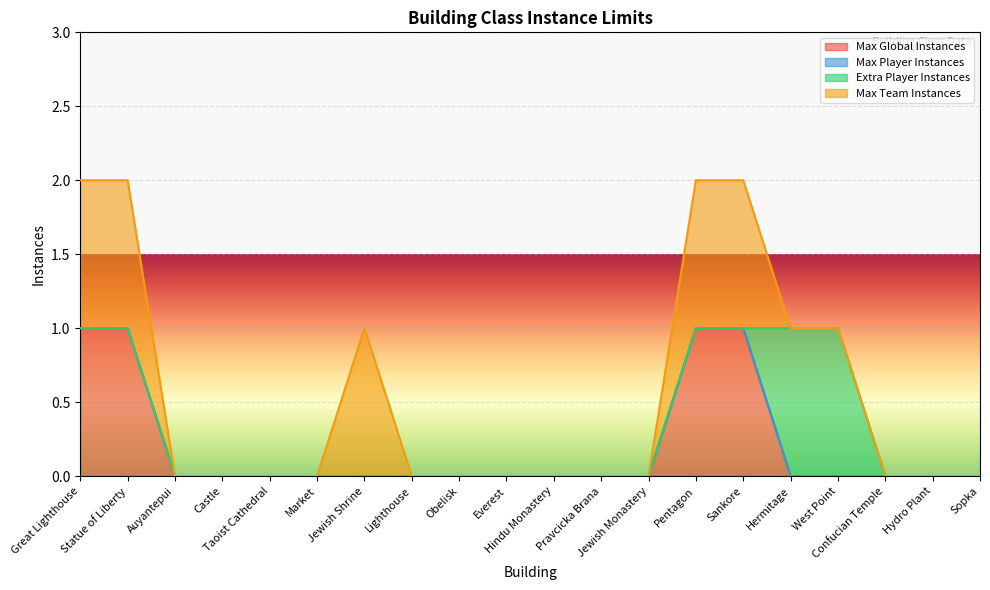

At which category is the sum across all series the highest?

Great Lighthouse